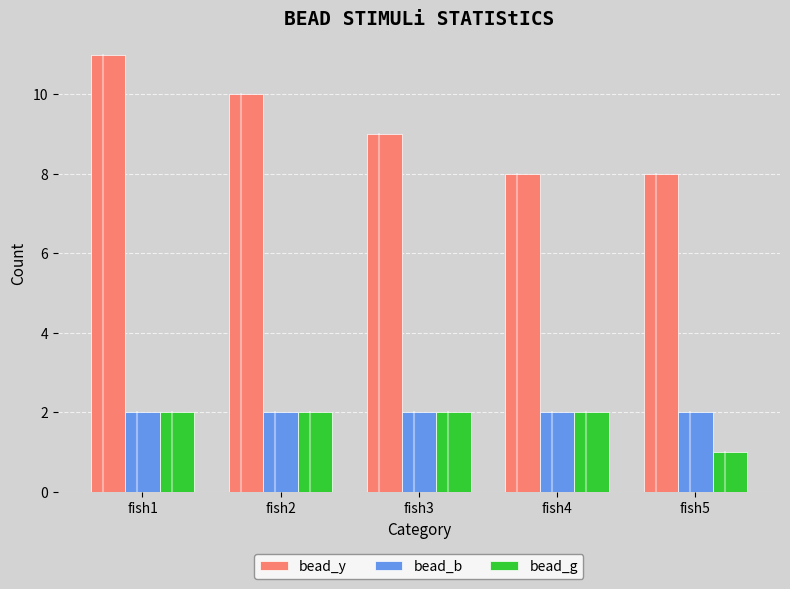

What is the highest value of the bead_g series?

2